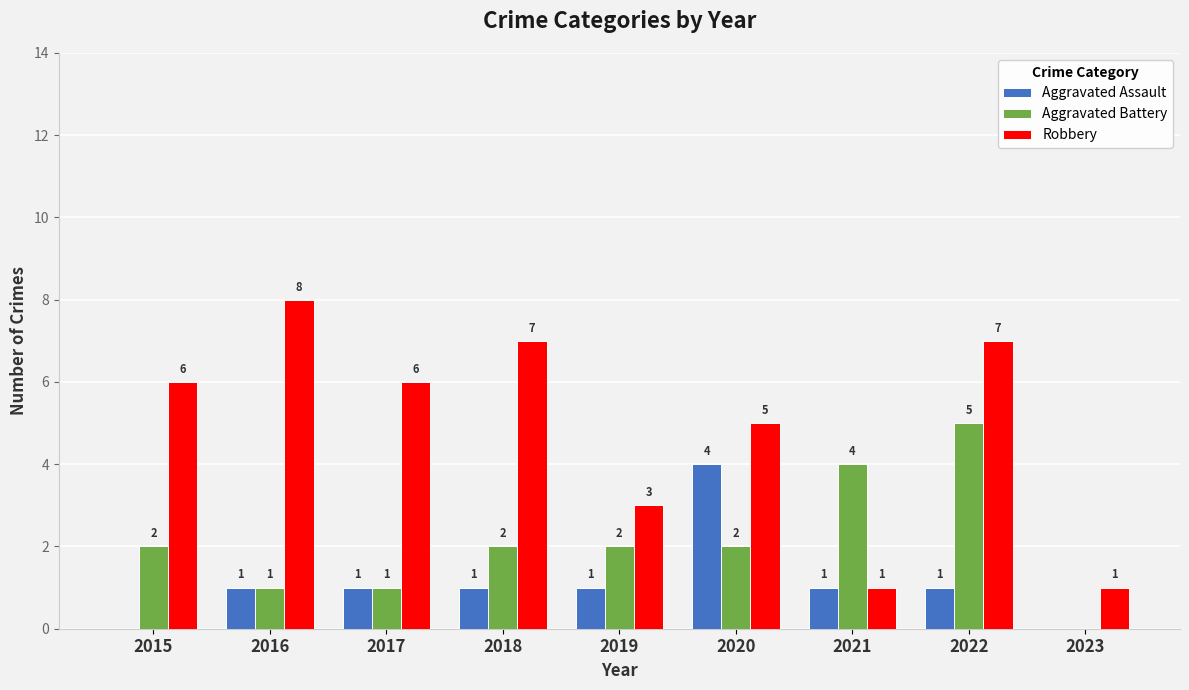

Reading left to right, what are all the values shown in this chart?

Aggravated Assault: 2015=0	2016=1	2017=1	2018=1	2019=1	2020=4	2021=1	2022=1	2023=0
Aggravated Battery: 2015=2	2016=1	2017=1	2018=2	2019=2	2020=2	2021=4	2022=5	2023=0
Robbery: 2015=6	2016=8	2017=6	2018=7	2019=3	2020=5	2021=1	2022=7	2023=1